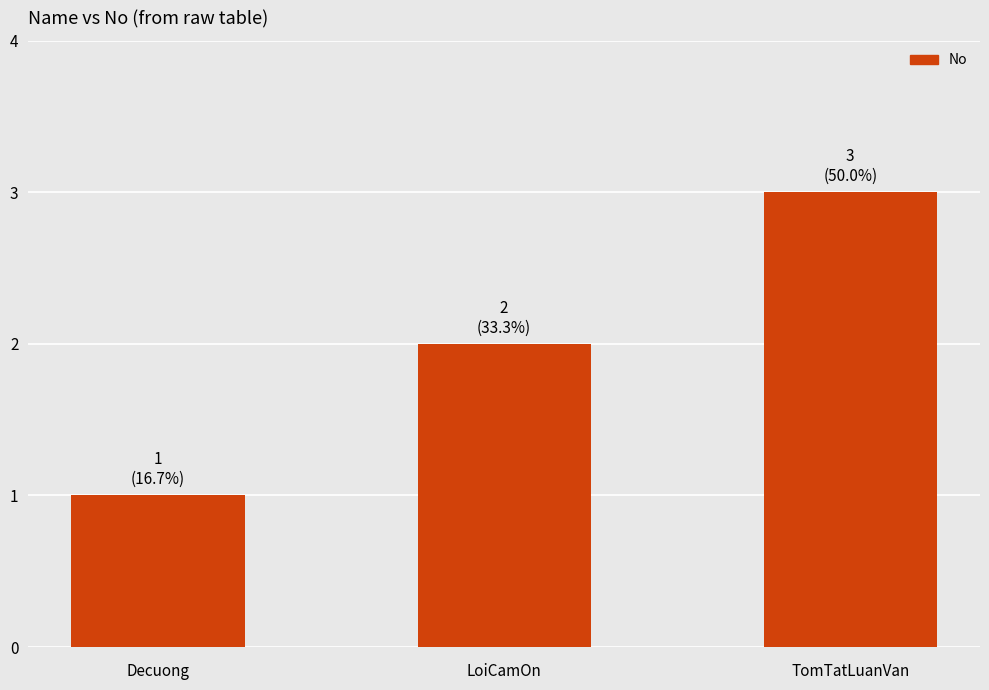

Rank the categories by value from highest to lowest.

TomTatLuanVan, LoiCamOn, Decuong